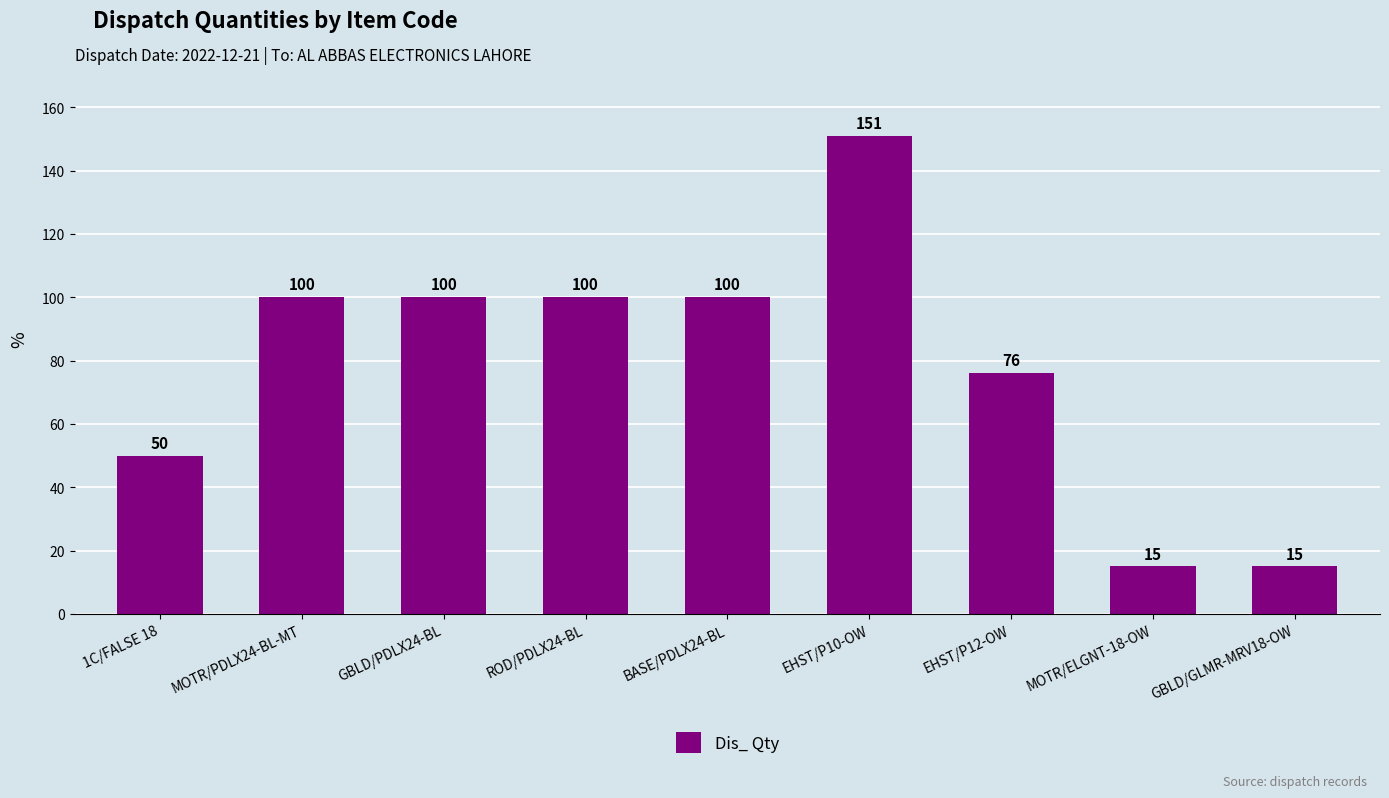

Reading left to right, what are all the values shown in this chart?

50	100	100	100	100	151	76	15	15